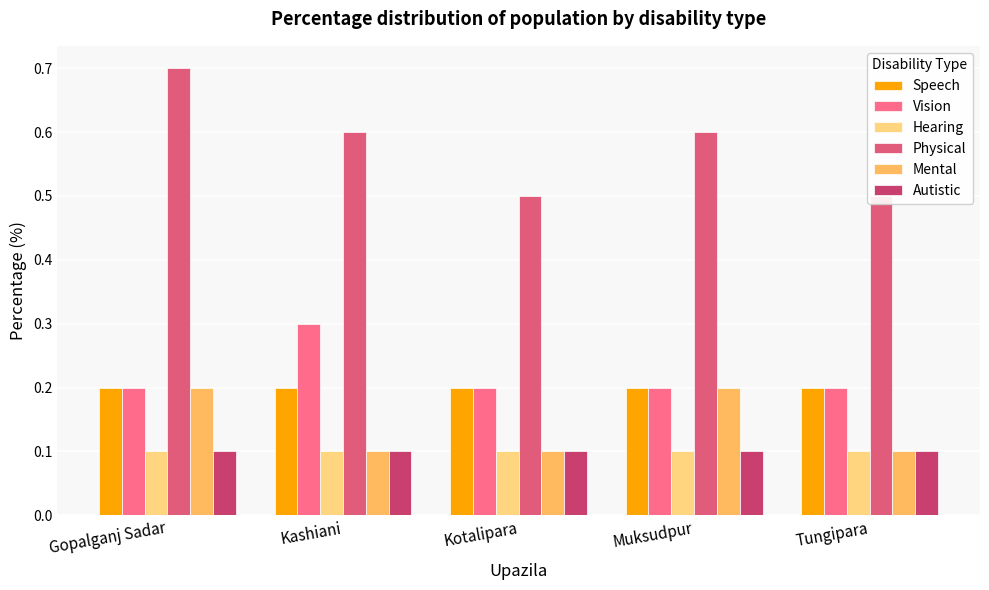

What are all the series names shown in the legend?

Speech, Vision, Hearing, Physical, Mental, Autistic